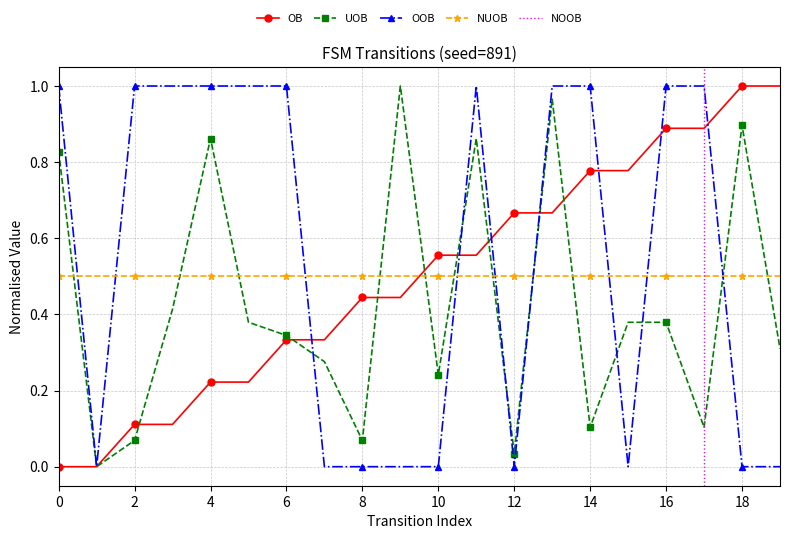

The value of OOB at 2 is 1.0. True or false?

True